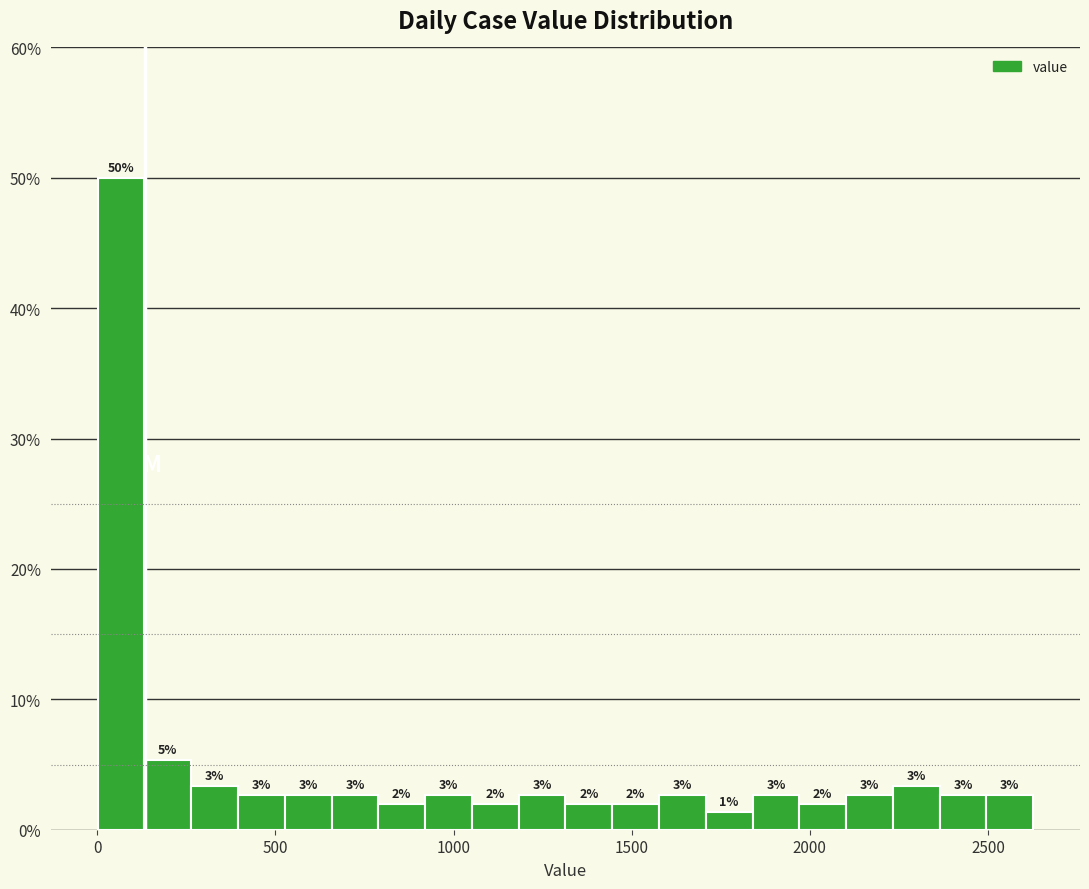

Read against the x-axis, roughly where is the centre of the tallest bar?

50